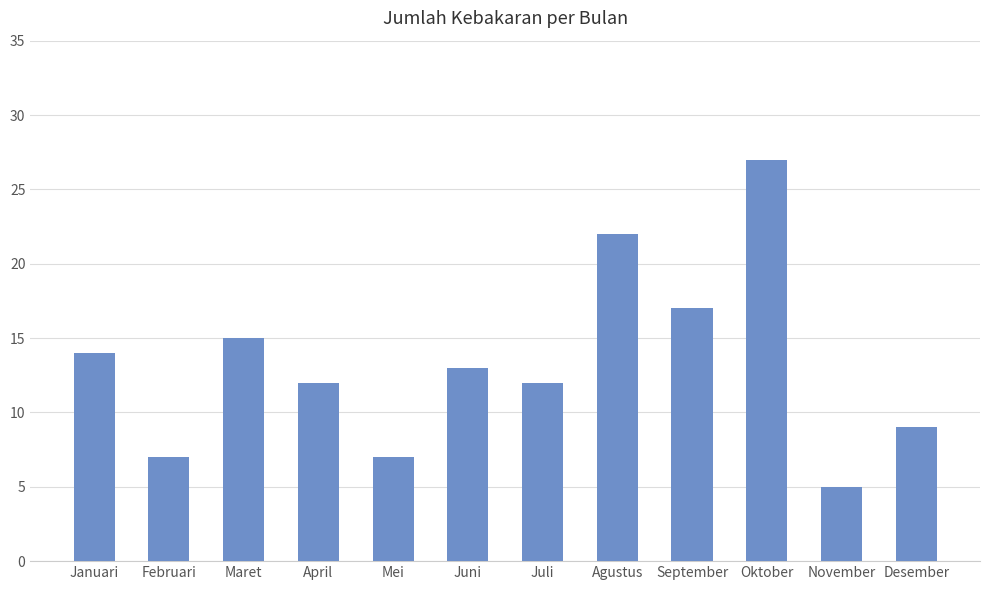

Count the number of categories in the chart.

12